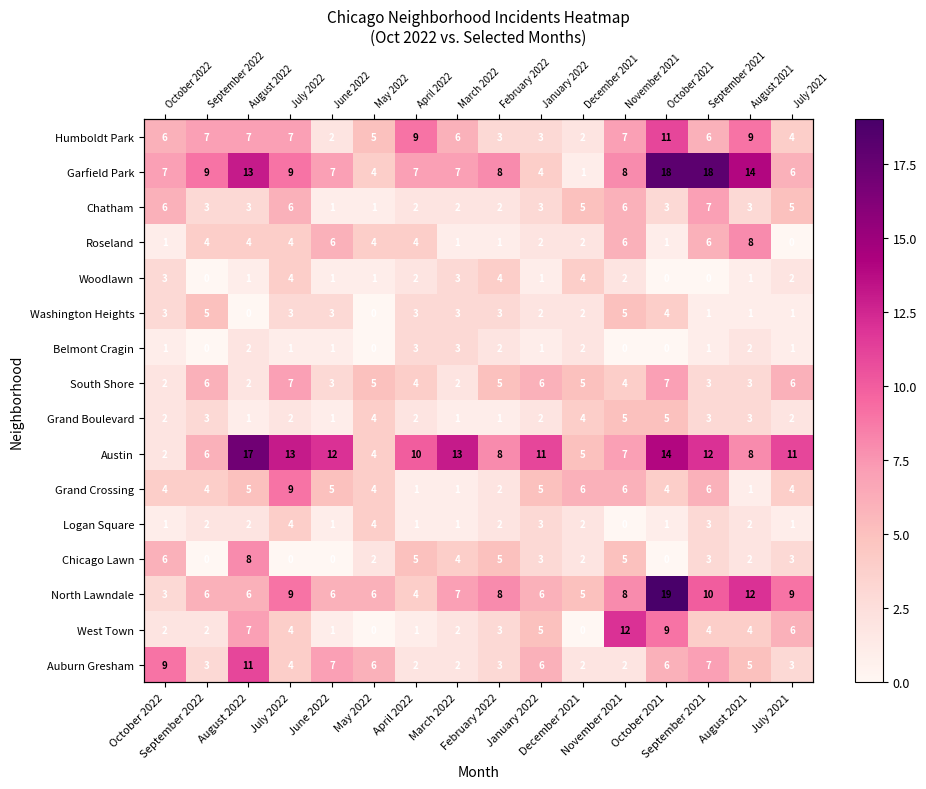

Which category has the lowest value in the Auburn Gresham series?

April 2022